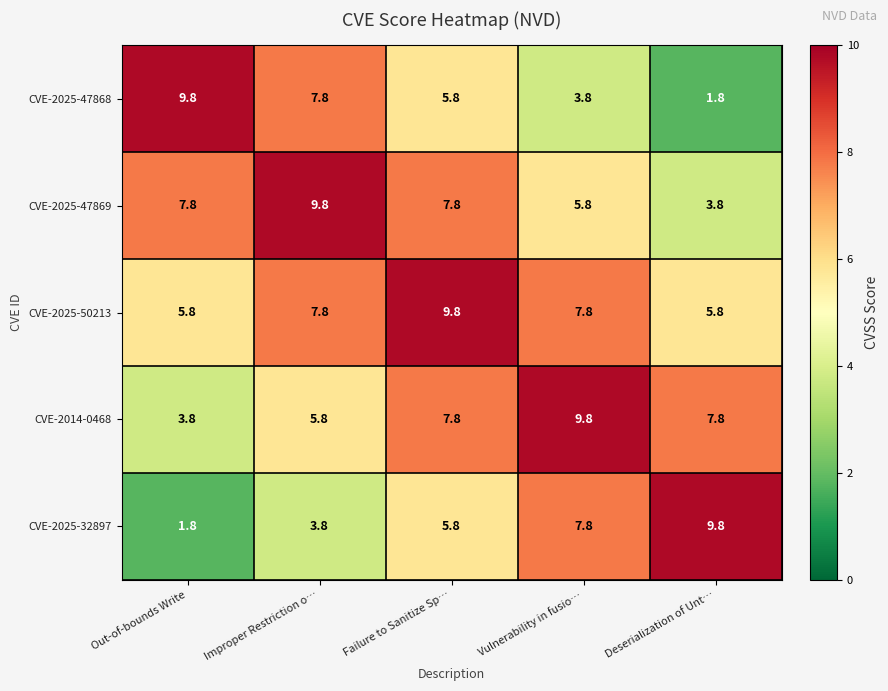

At which label is CVE-2025-47868 closest to 5?

Failure to Sanitize Sp…